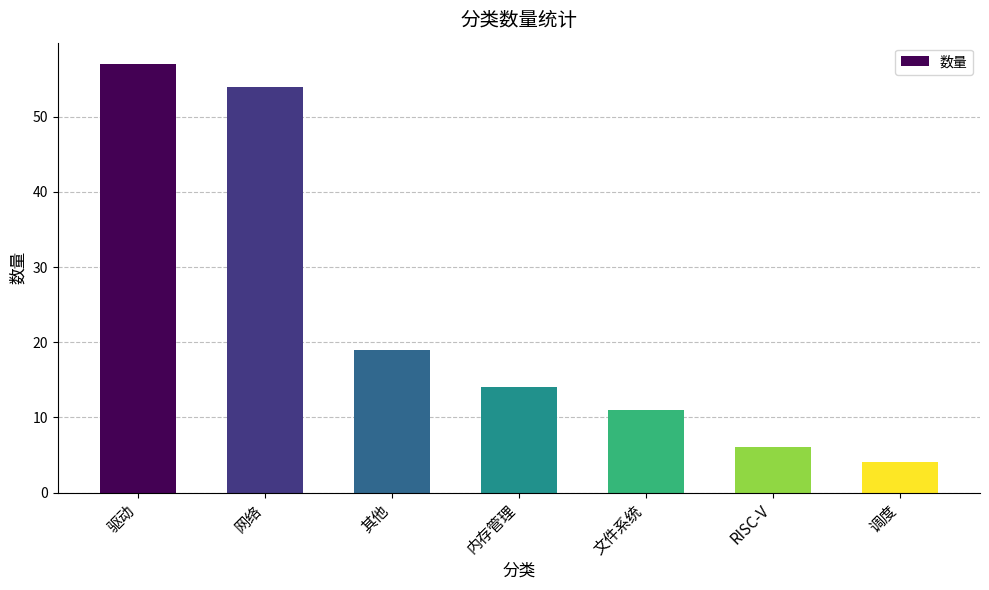

Reading right to left, transcribe all the data shown in this chart.

4	6	11	14	19	54	57